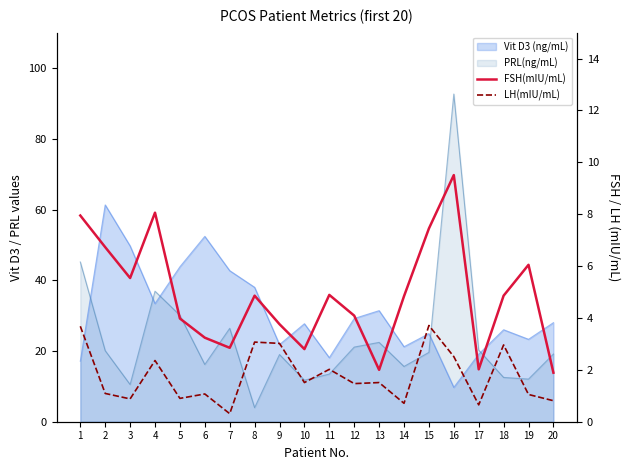

At which category does the chart reach its peak across all series?

16